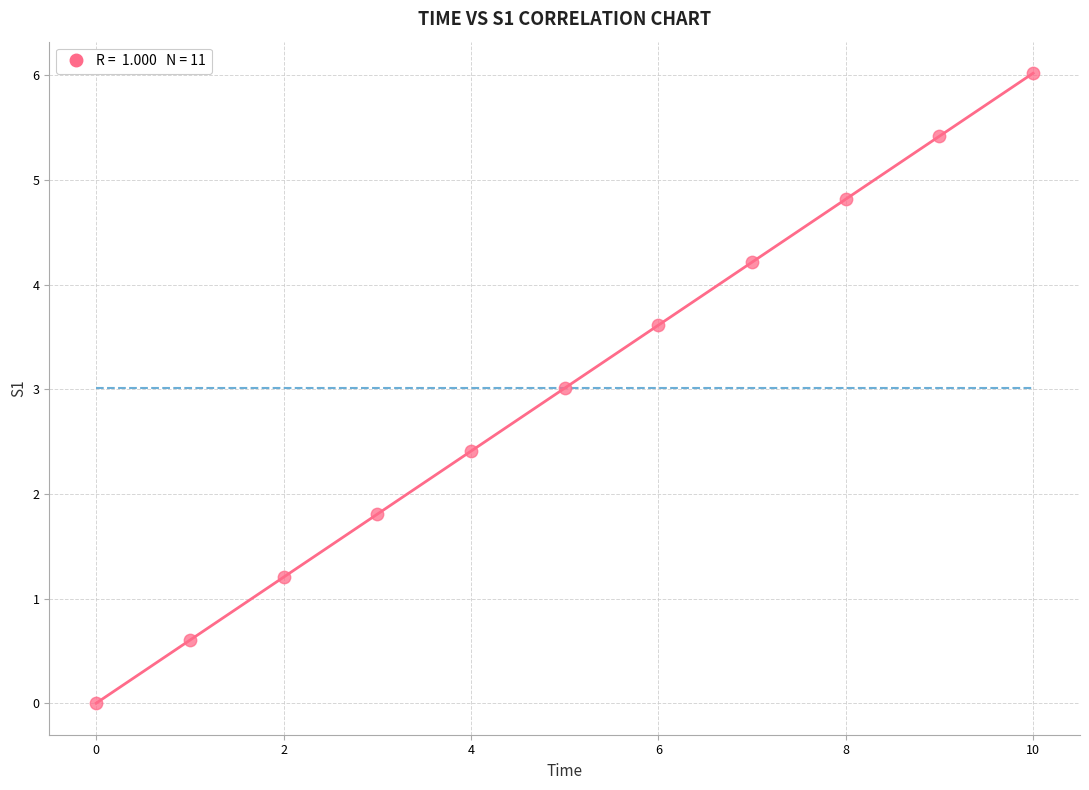

What is the range of Y values (max minus min)?

6.0